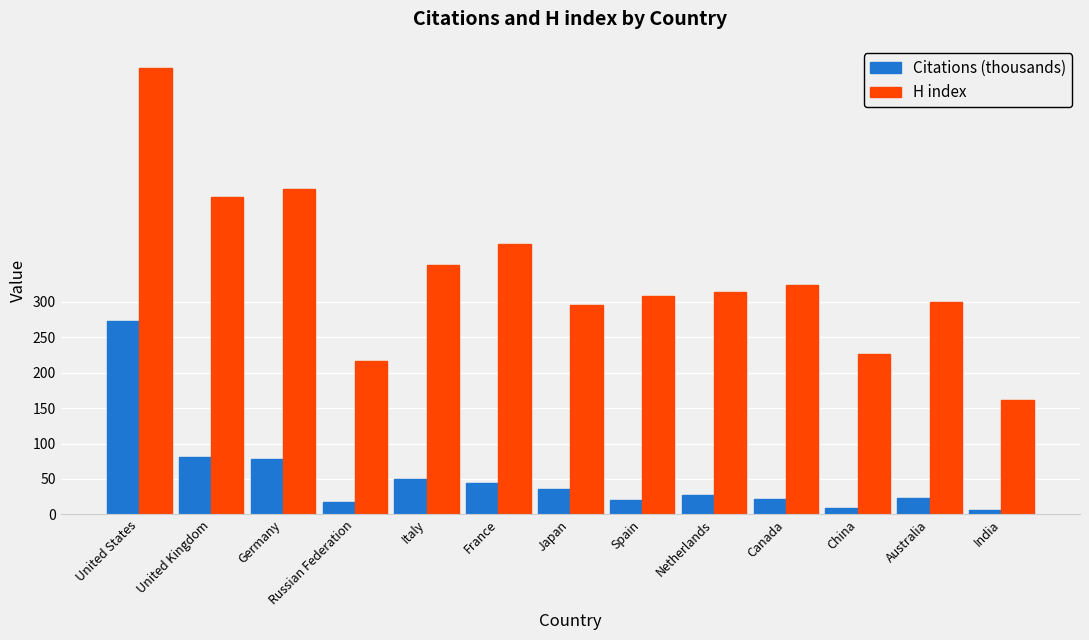

Is it true that H index equals 226.0 at China?

True